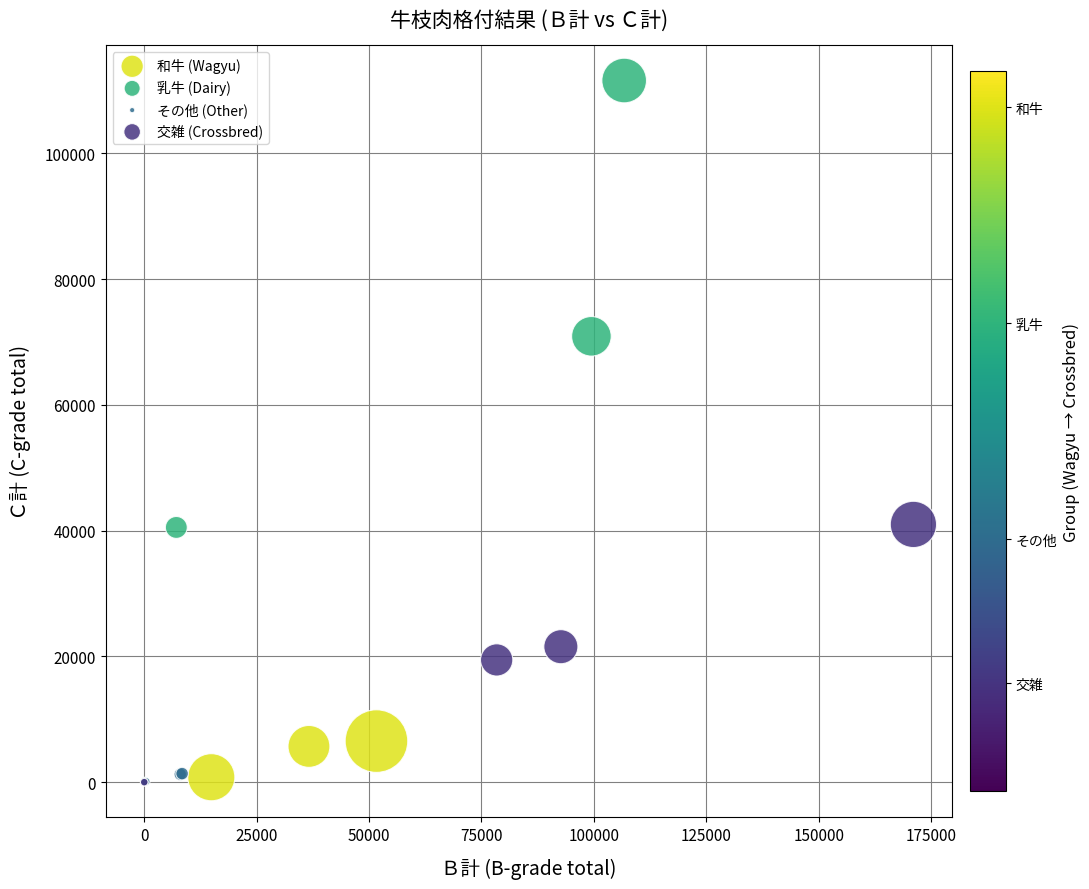

Which series contains the highest Y value?

乳牛 (Dairy)